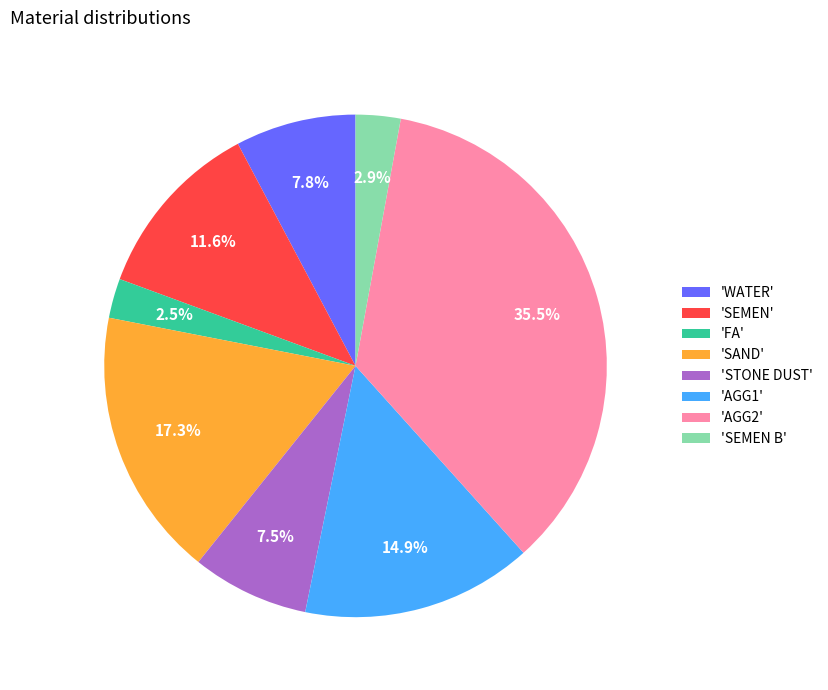

What is the ratio of the value at 'AGG1' to the value at 'STONE DUST'?

2.0